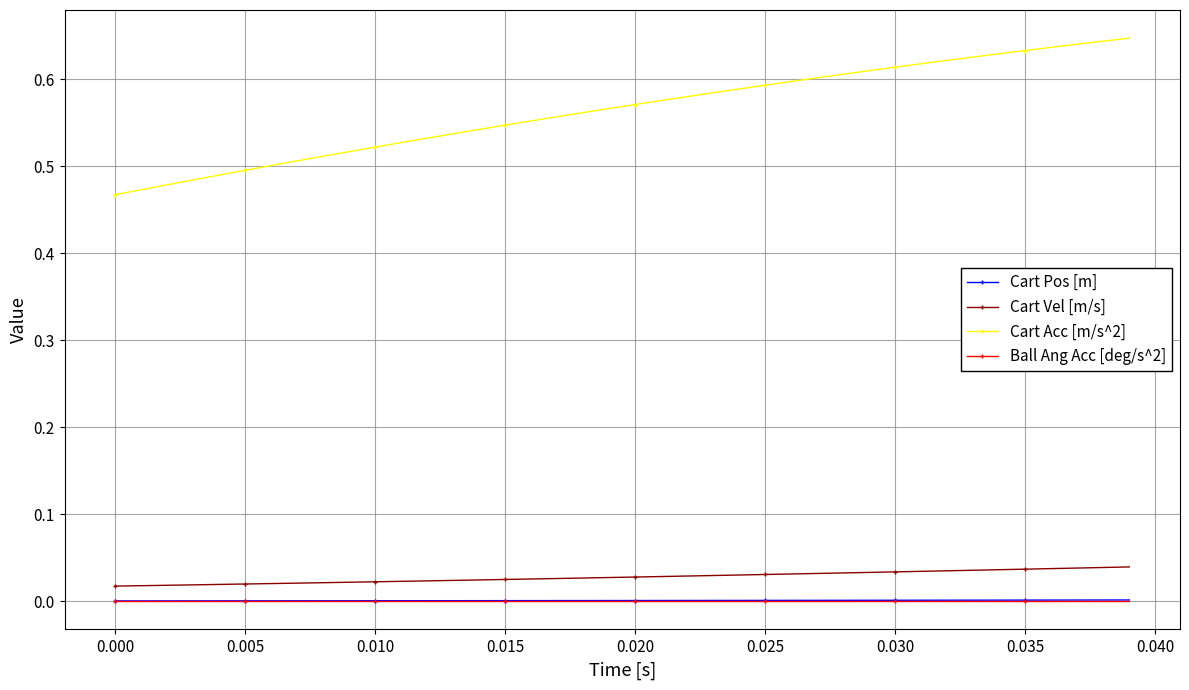

Which series has the largest range (max minus min)?

Cart Acc [m/s^2]